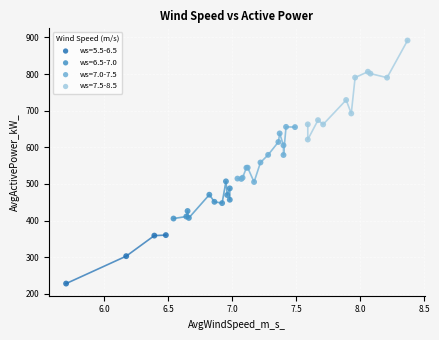

Which series has the widest spread of Y values?

ws=7.5-8.5